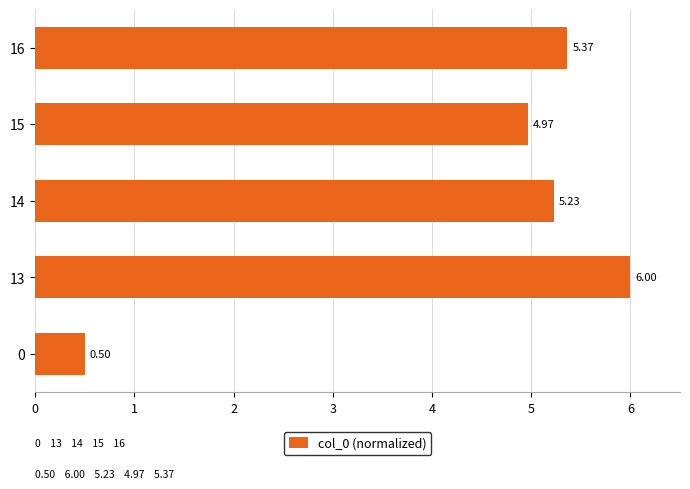

Which has a higher value, 14 or 16?

16